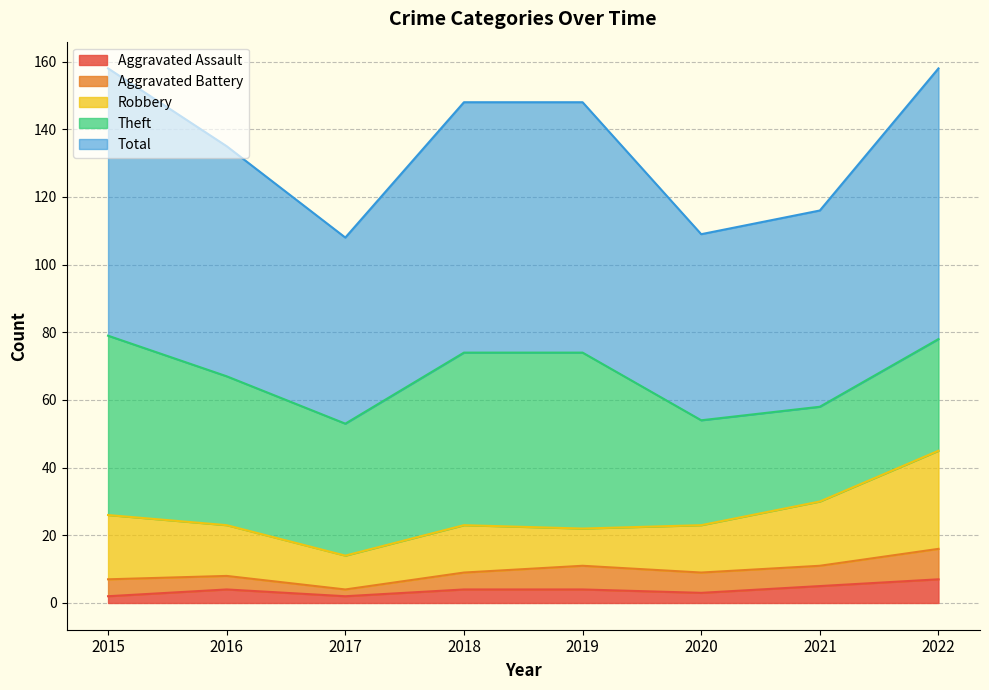

True or false: Aggravated Assault and Aggravated Battery cross at least once.

False